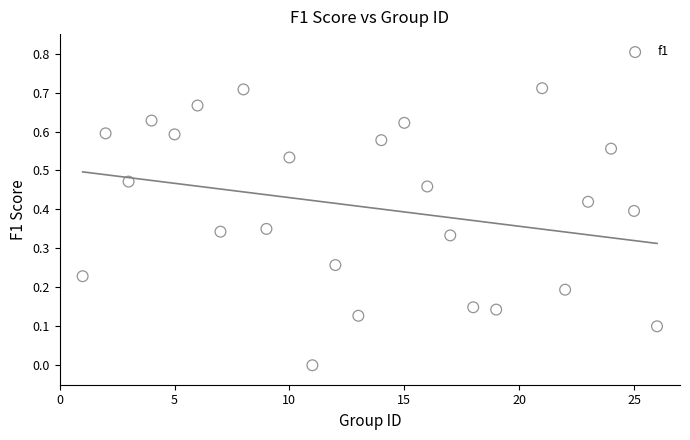

What is the range of X values (max minus min)?

25.0